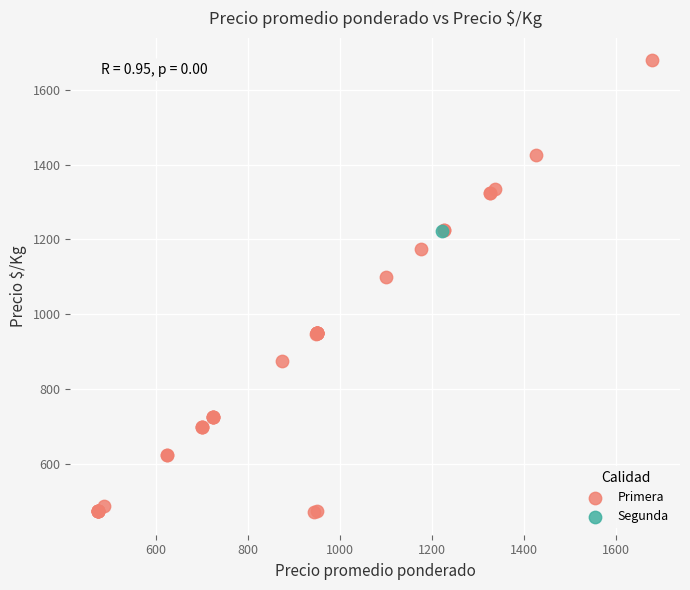

What are all the series names shown in the legend?

Primera, Segunda